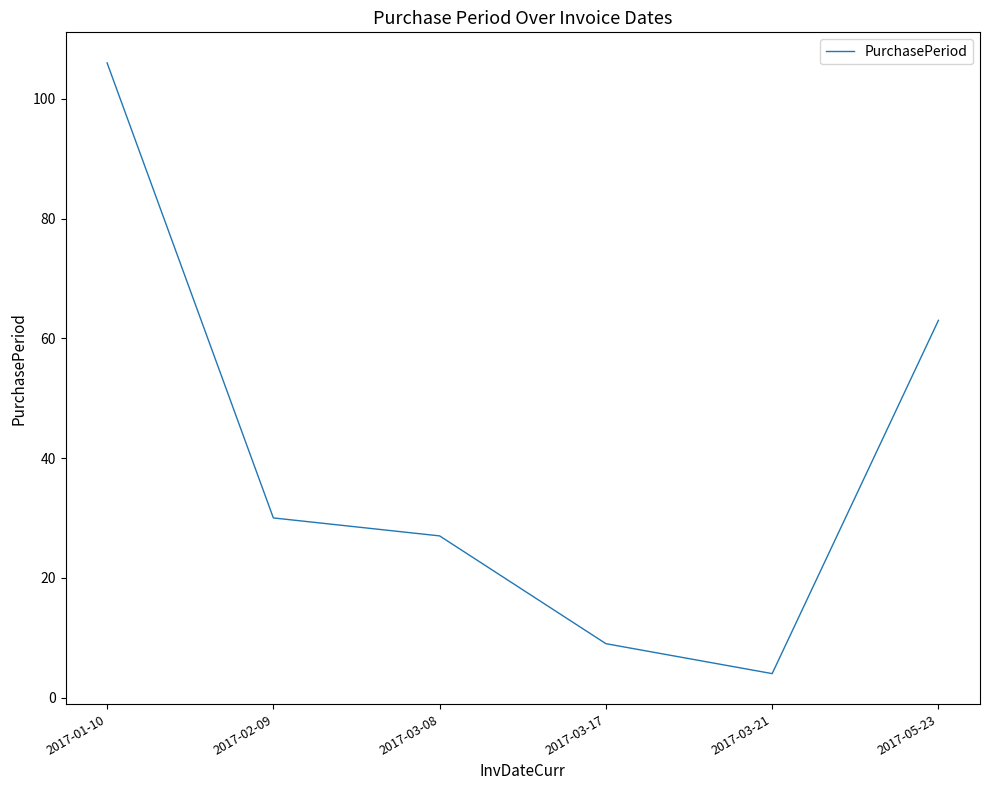

Count the number of categories in the chart.

6